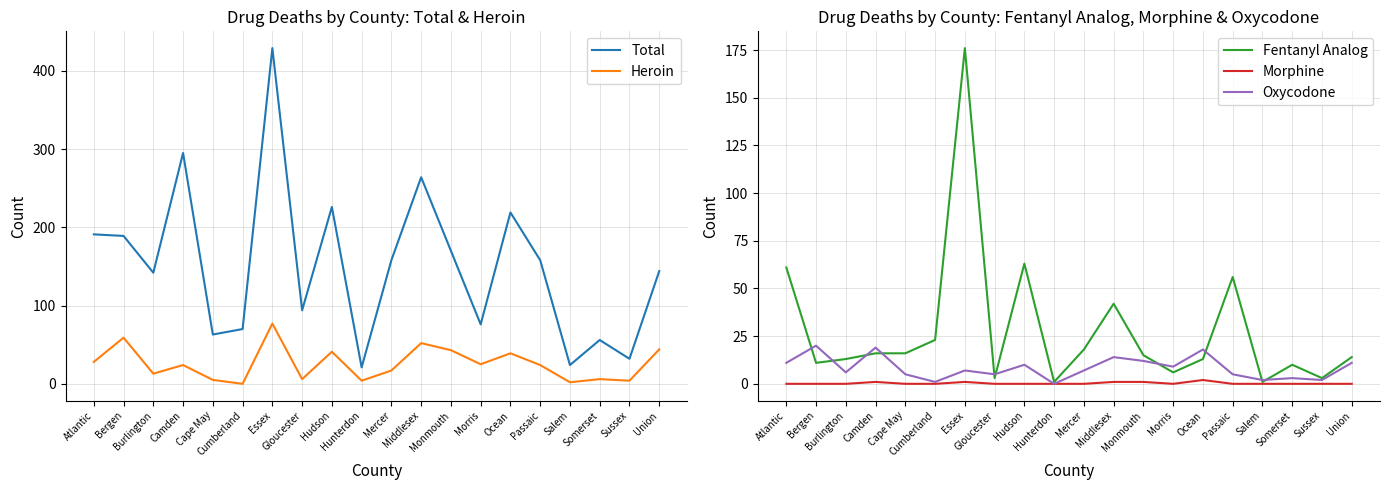

Reading left to right, what are all the values shown in this chart?

Total: 191	189	142	295	63	70	429	94	226	21	158	264	170	76	219	158	24	56	32	144
Heroin: 28	59	13	24	5	0	77	6	41	4	17	52	43	25	39	24	2	6	4	44
Fentanyl Analog: 61	11	13	16	16	23	176	3	63	1	18	42	15	6	13	56	1	10	3	14
Morphine: 0	0	0	1	0	0	1	0	0	0	0	1	1	0	2	0	0	0	0	0
Oxycodone: 11	20	6	19	5	1	7	5	10	0	7	14	12	9	18	5	2	3	2	11